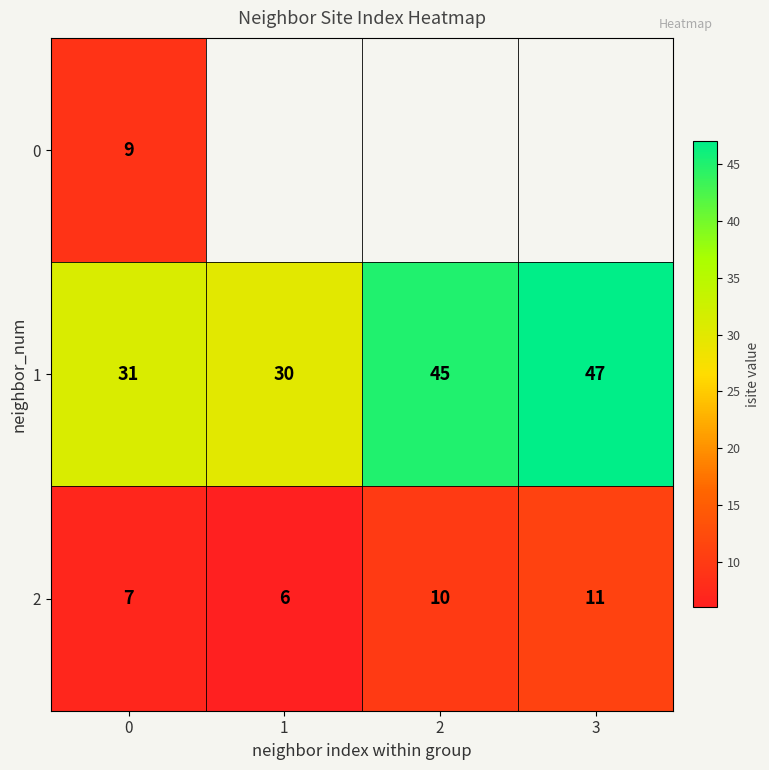

Rank the categories by 1 value from highest to lowest.

3, 2, 0, 1